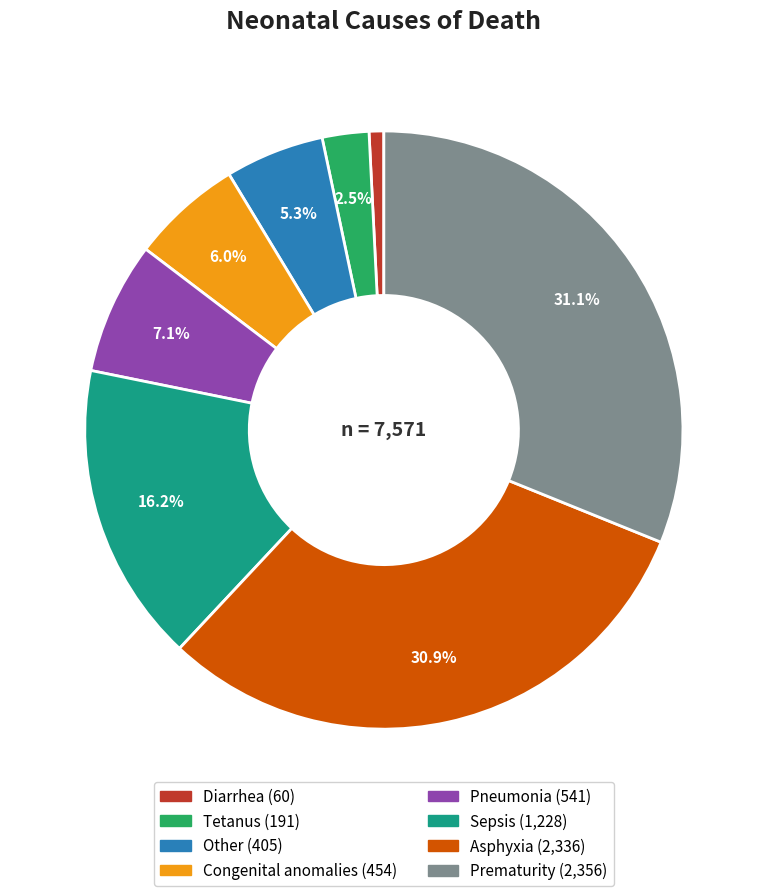

How many segments does this pie chart have?

8